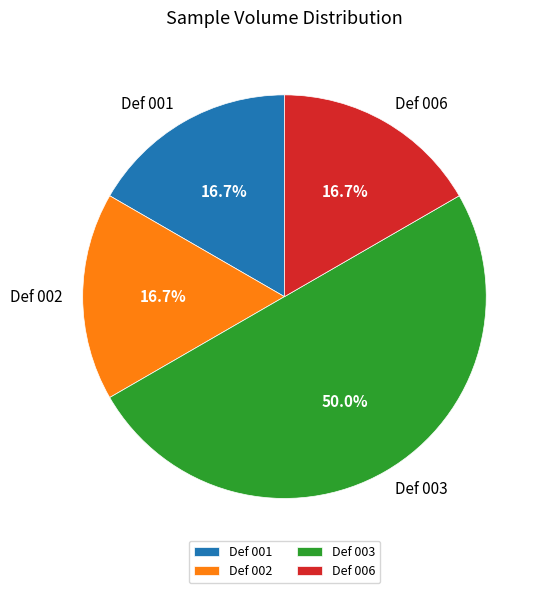

Which has a higher value, Def 006 or Def 003?

Def 003